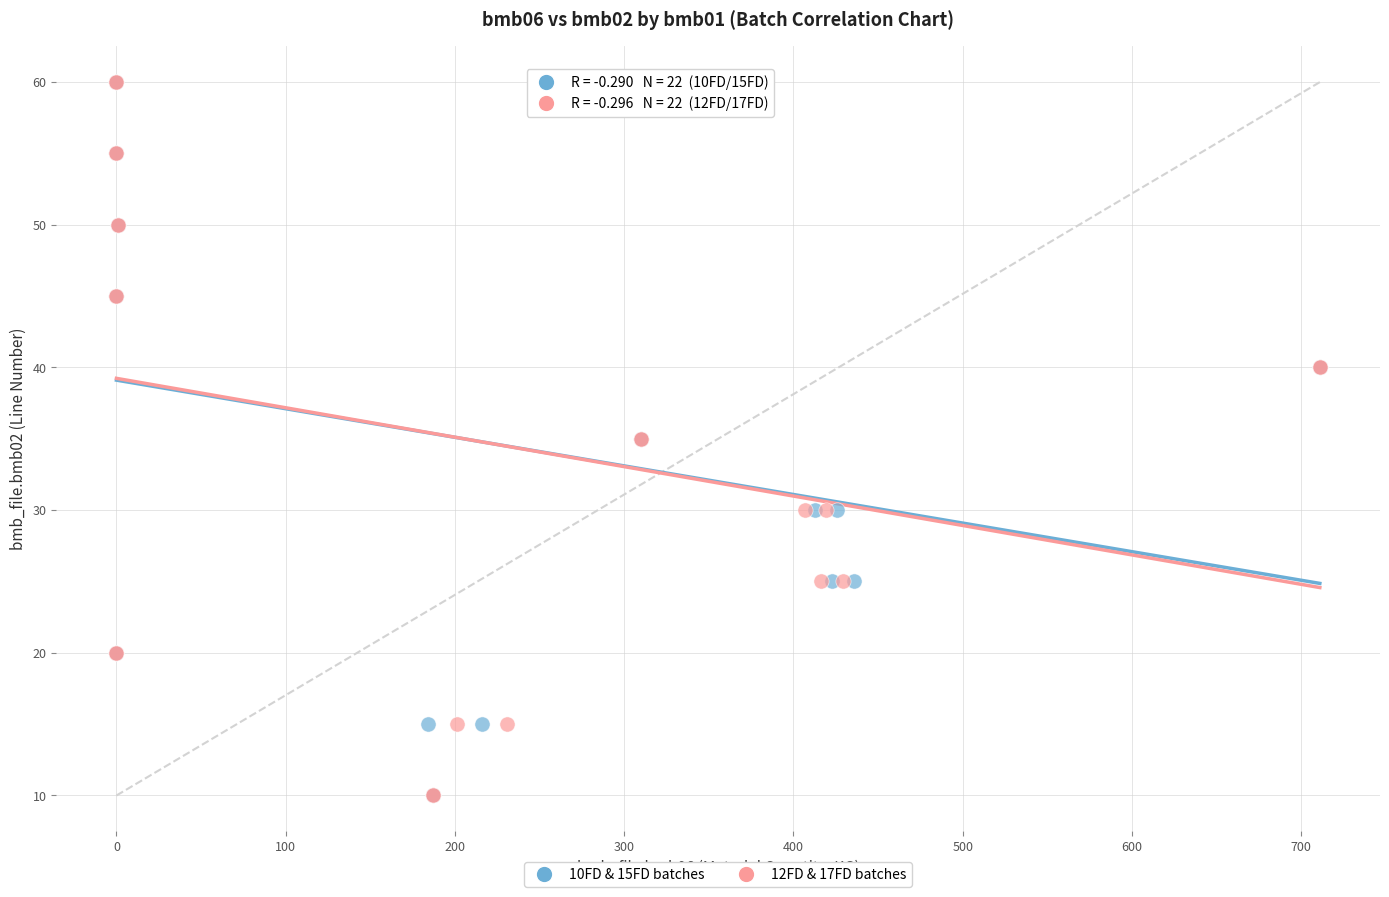

What are all the series names shown in the legend?

10FD & 15FD batches, 12FD & 17FD batches